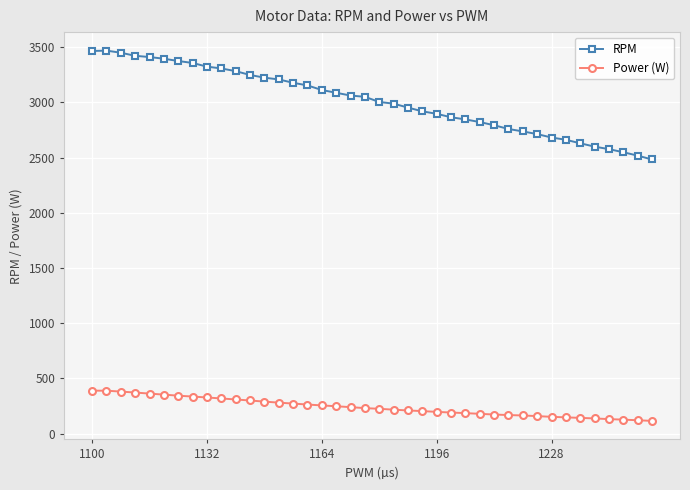

What are all the series names shown in the legend?

RPM, Power (W)